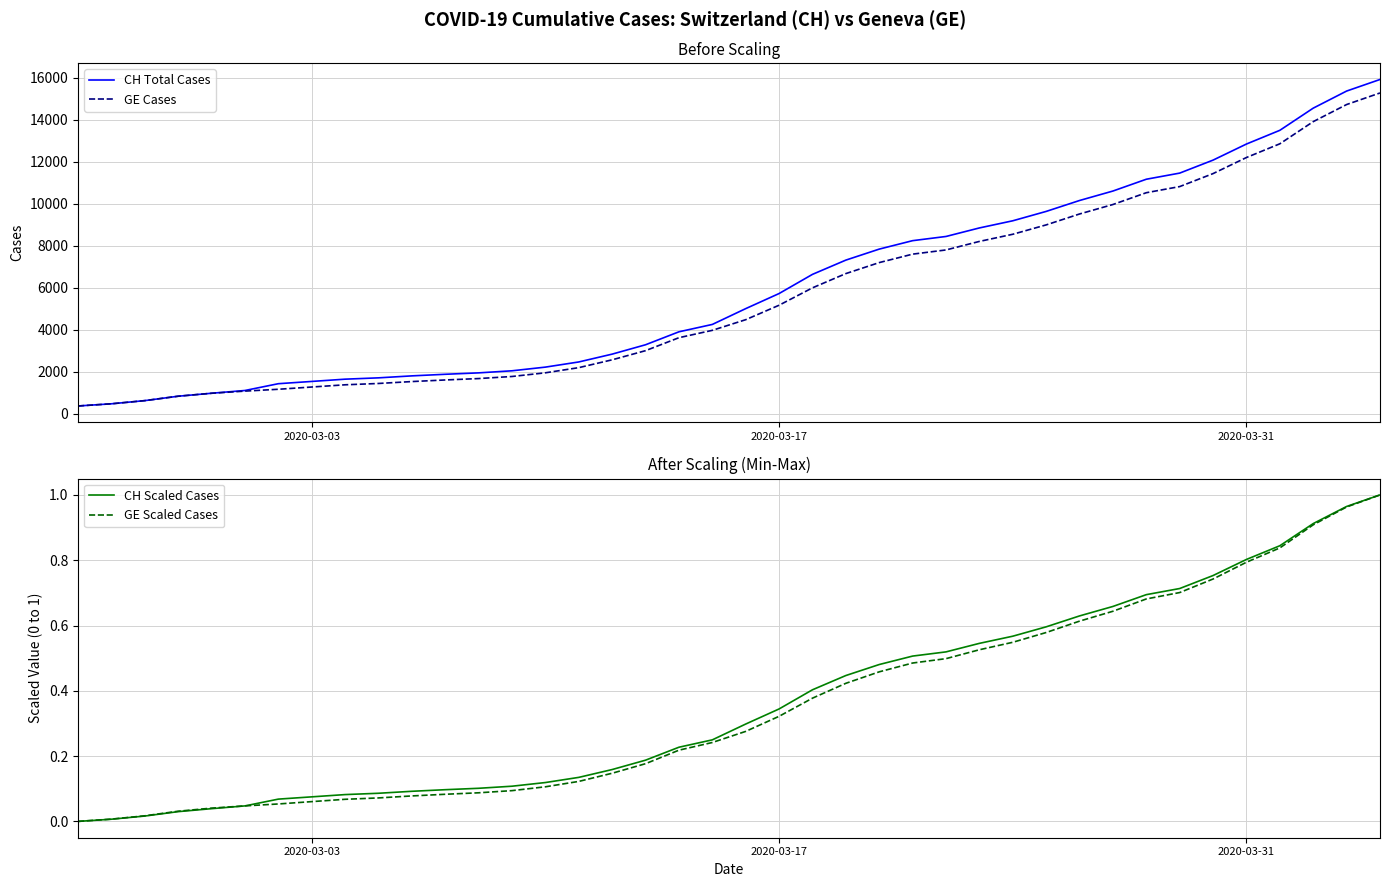

Is the value of GE Scaled Cases at 18 greater than the value of GE Cases at 22?

No